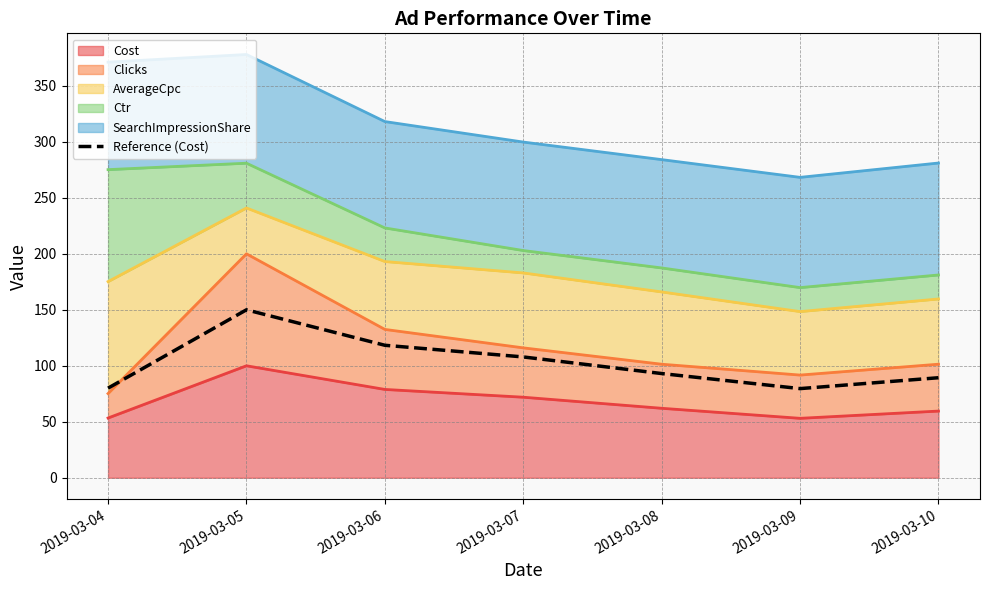

The chart shows a value of 143.6 at 2019-03-10. True or false?

False